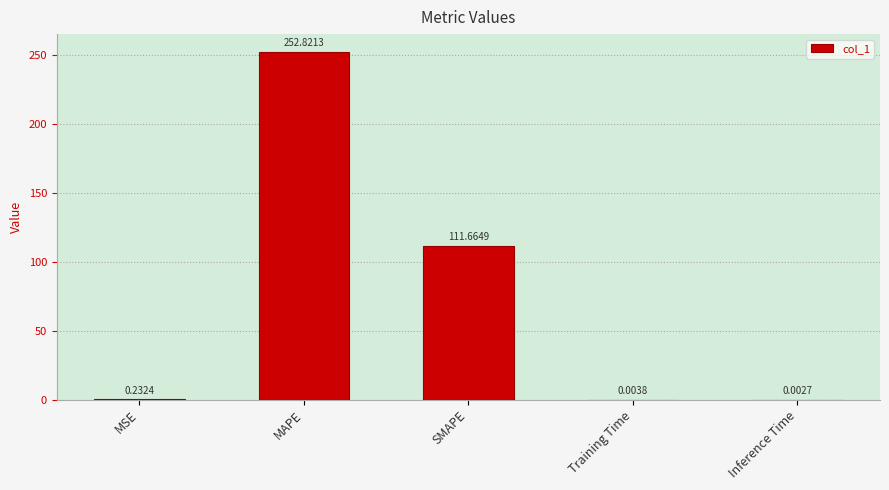

What is the change in value from MAPE to Inference Time?

-252.8